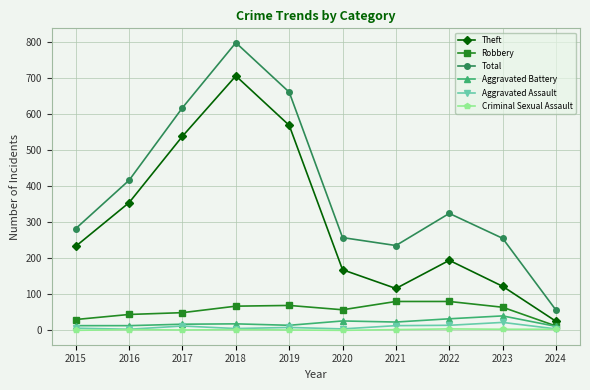

What is the sum of all Theft values?

3023